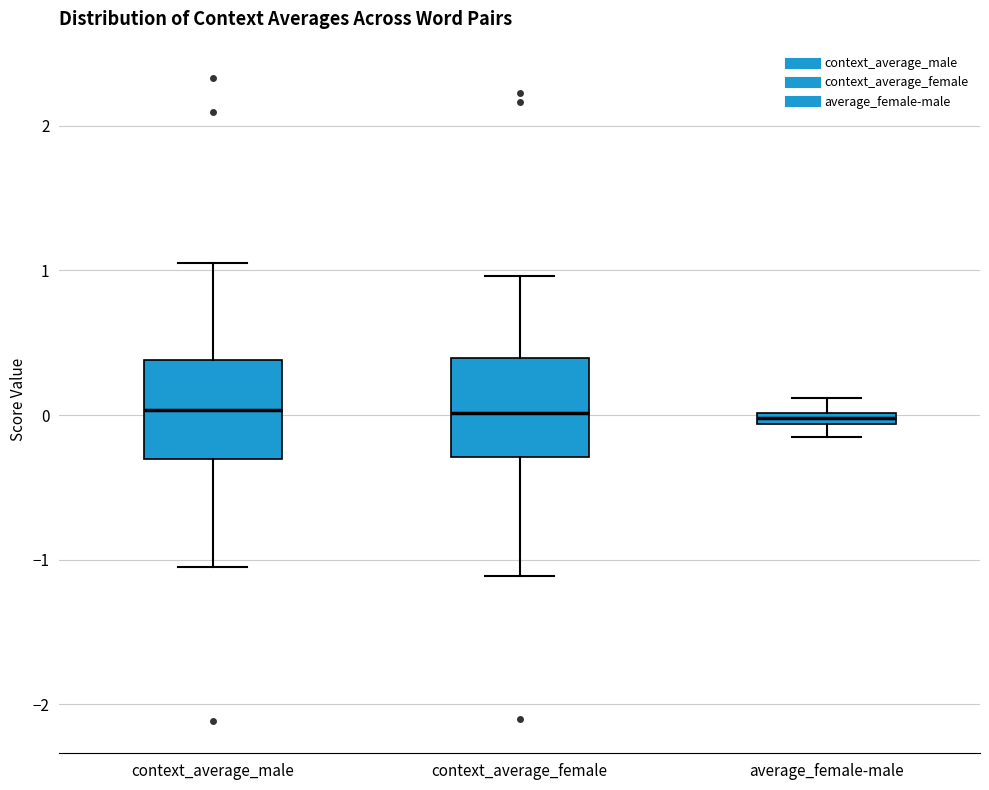

Where does the median line of the box for context_average_male sit on the y-axis? The values are not printed on the chart, so give them approximately, as read against the axis.

0.0